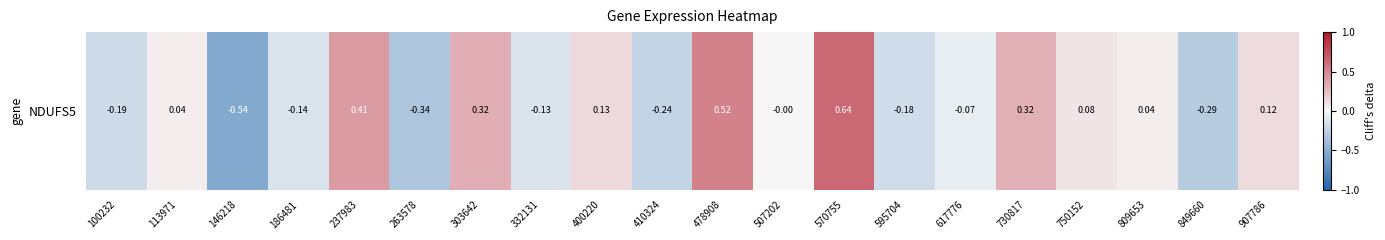

True or false: the data shows -0.1 at 617776.

False